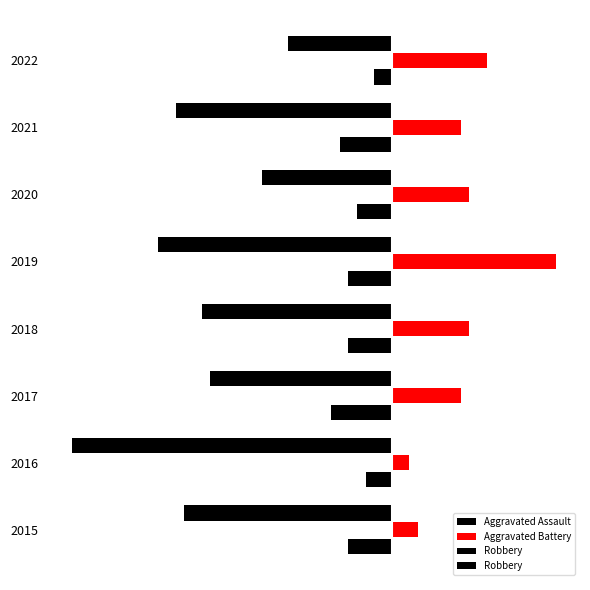

What is the value of the Aggravated Battery bar at the 3rd from the left?

8